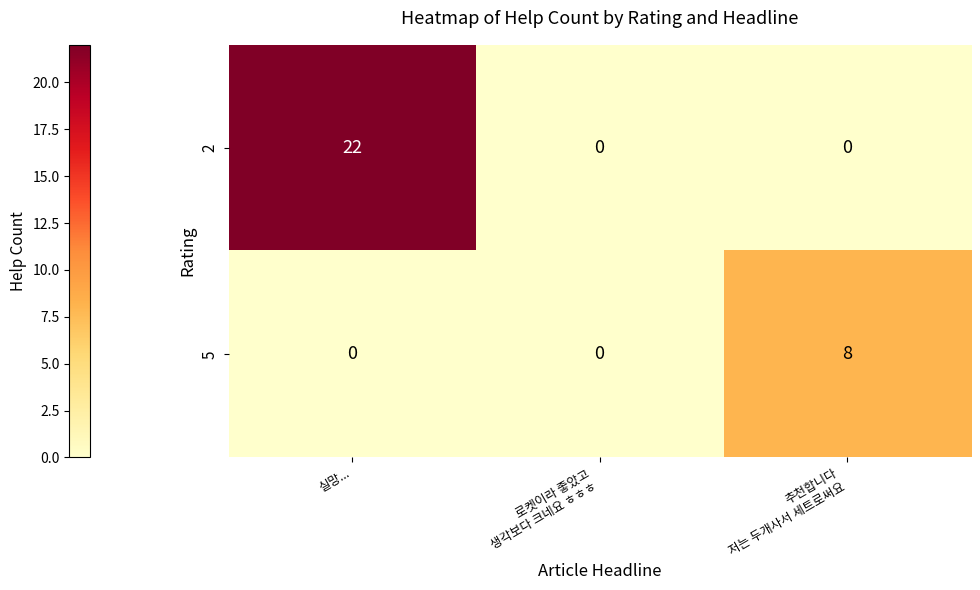

List the series in order of their overall mean, highest first.

2, 5